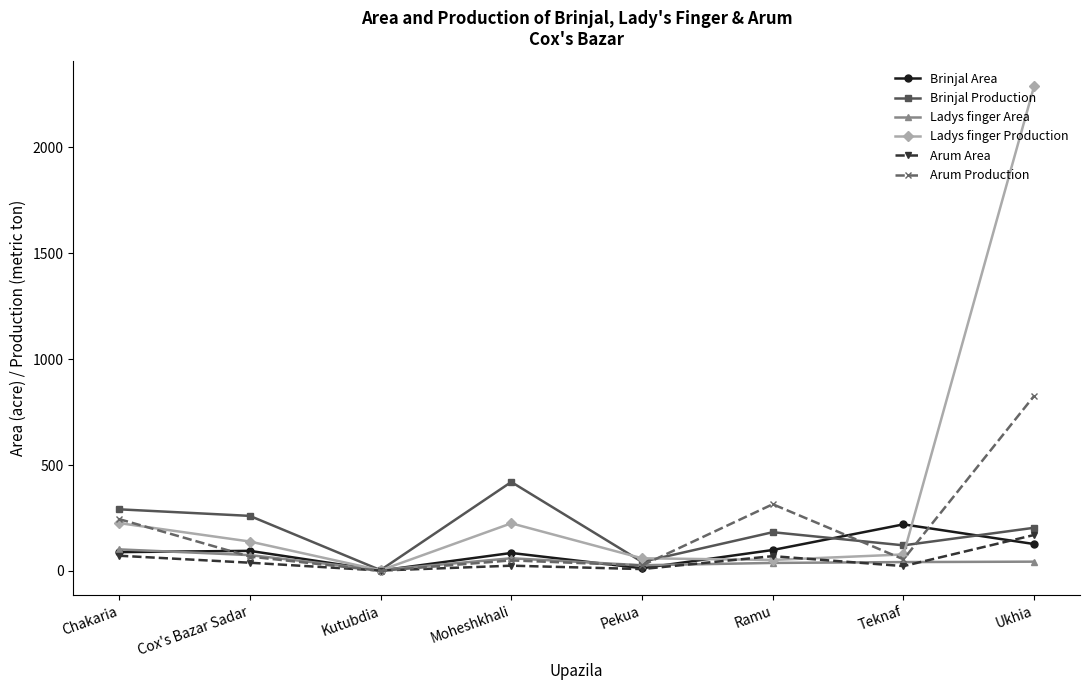

What is the difference between the Arum Area values at Chakaria and Ramu?

2